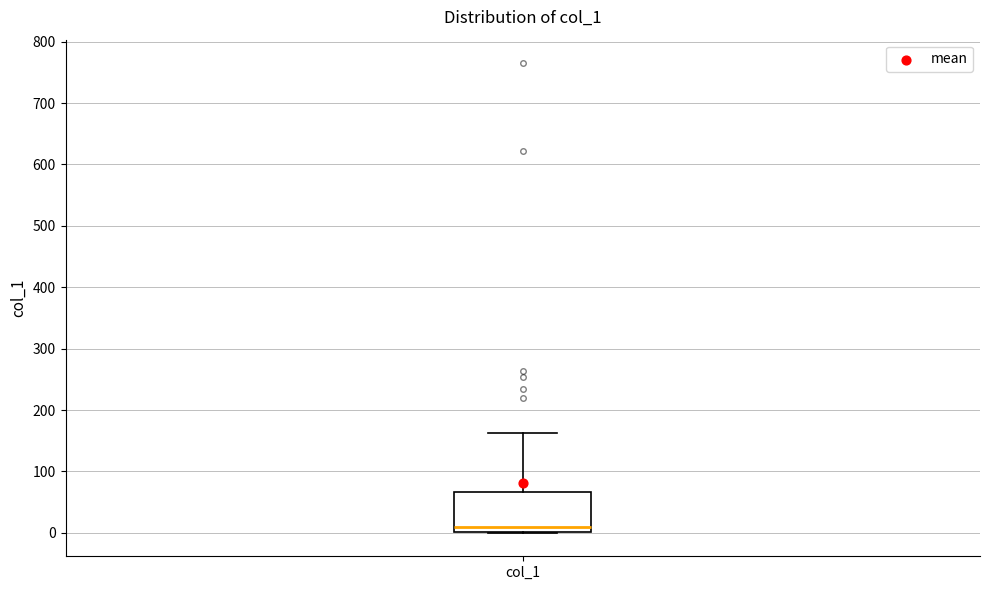

Read this box plot against the y-axis: the position of the median line, the range covered by the box, and the ends of both whiskers. The values are not printed on the chart, so give them approximately, as read against the axis.

median 10, box 0 to 70, whiskers 0 to 160